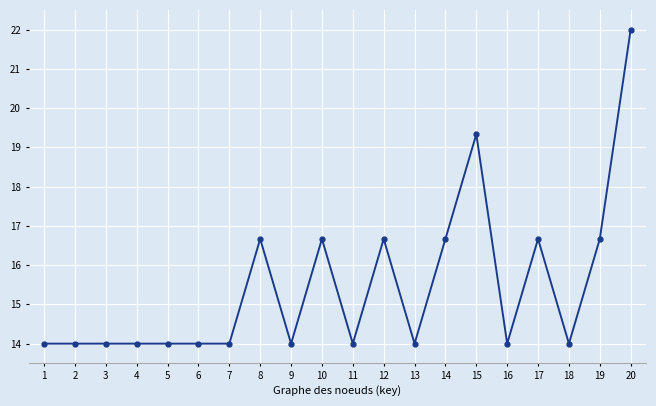

What is the value of the 17th point from the left?

16.7